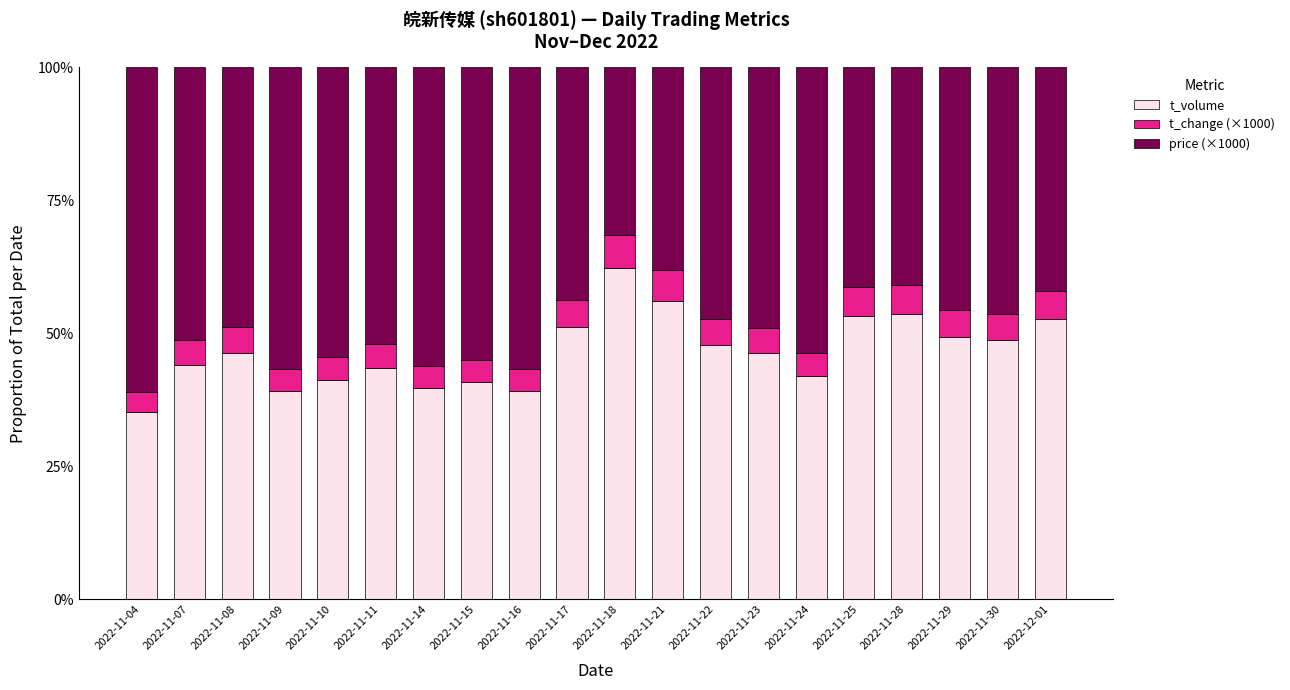

What is the highest value of the t_volume series?

62.3